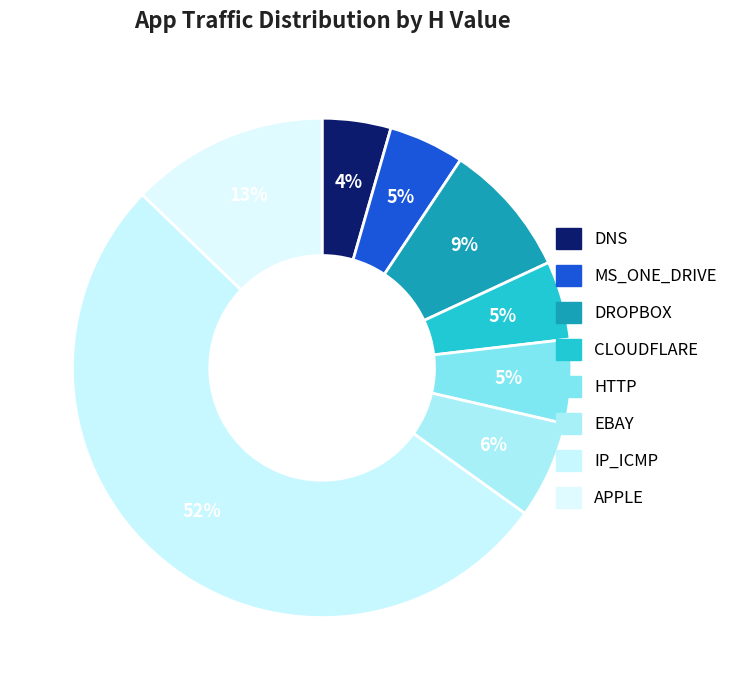

Rank the categories by value from lowest to highest.

DNS, MS_ONE_DRIVE, CLOUDFLARE, HTTP, EBAY, DROPBOX, APPLE, IP_ICMP